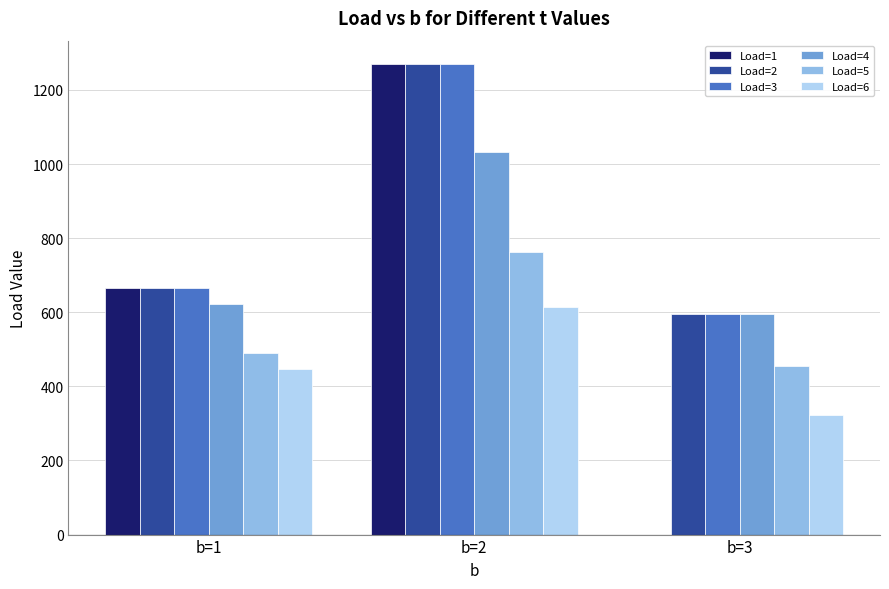

Are the bars grouped side by side (vs. stacked)?

Yes